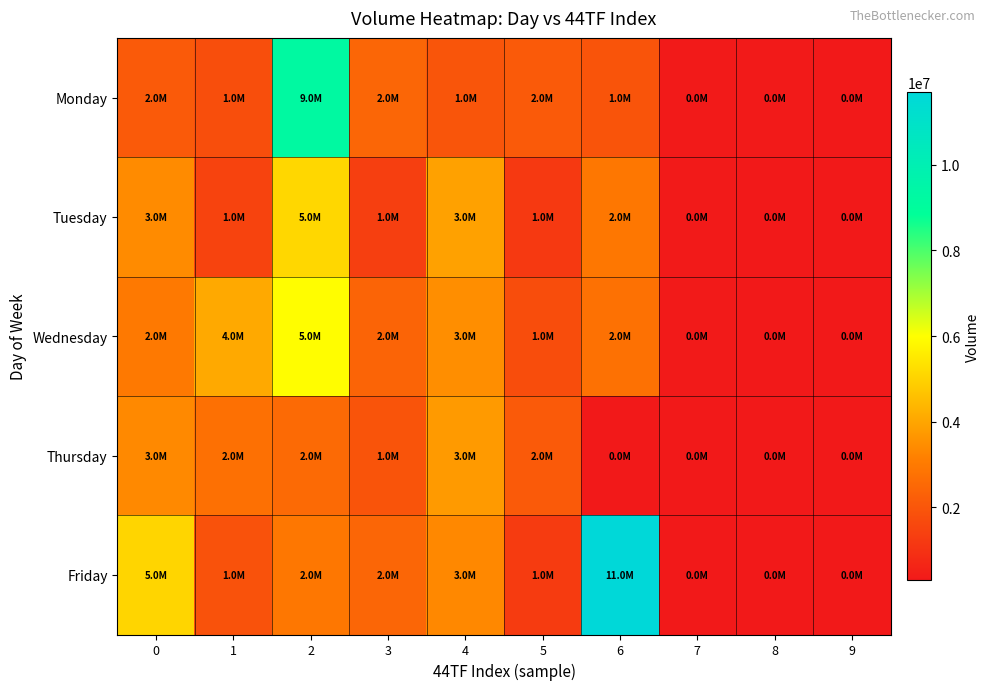

Which series changed the most between 2 and 7?

Monday